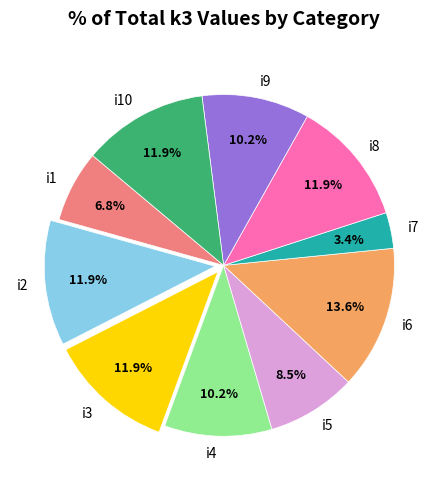

How many segments does this pie chart have?

10